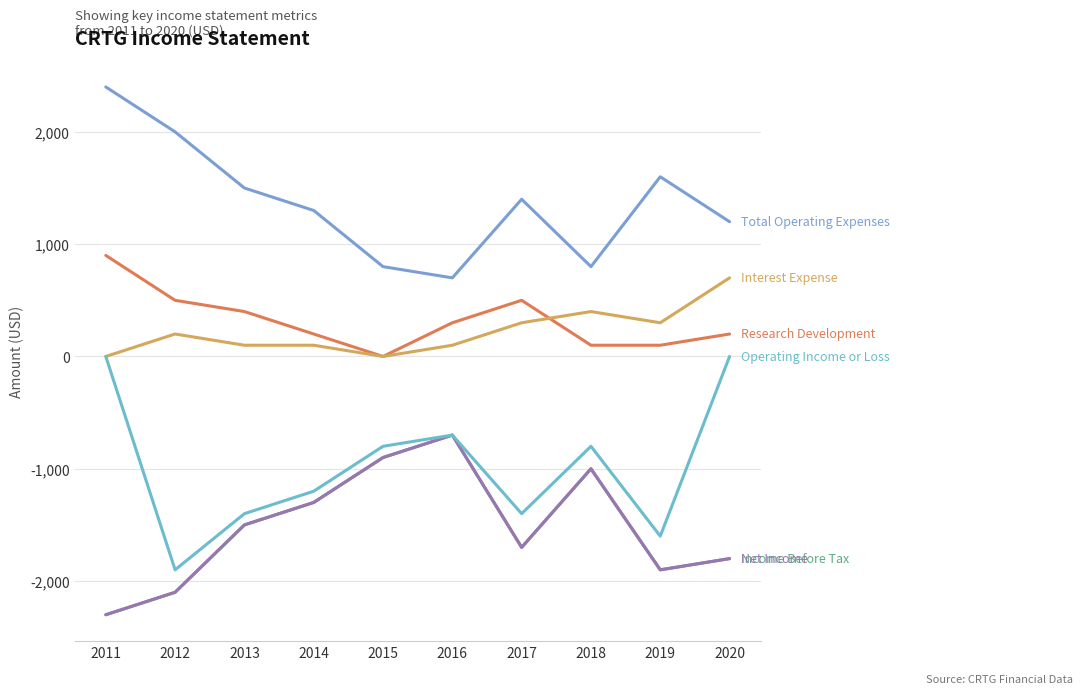

Is this an area chart (filled region under the line)?

No